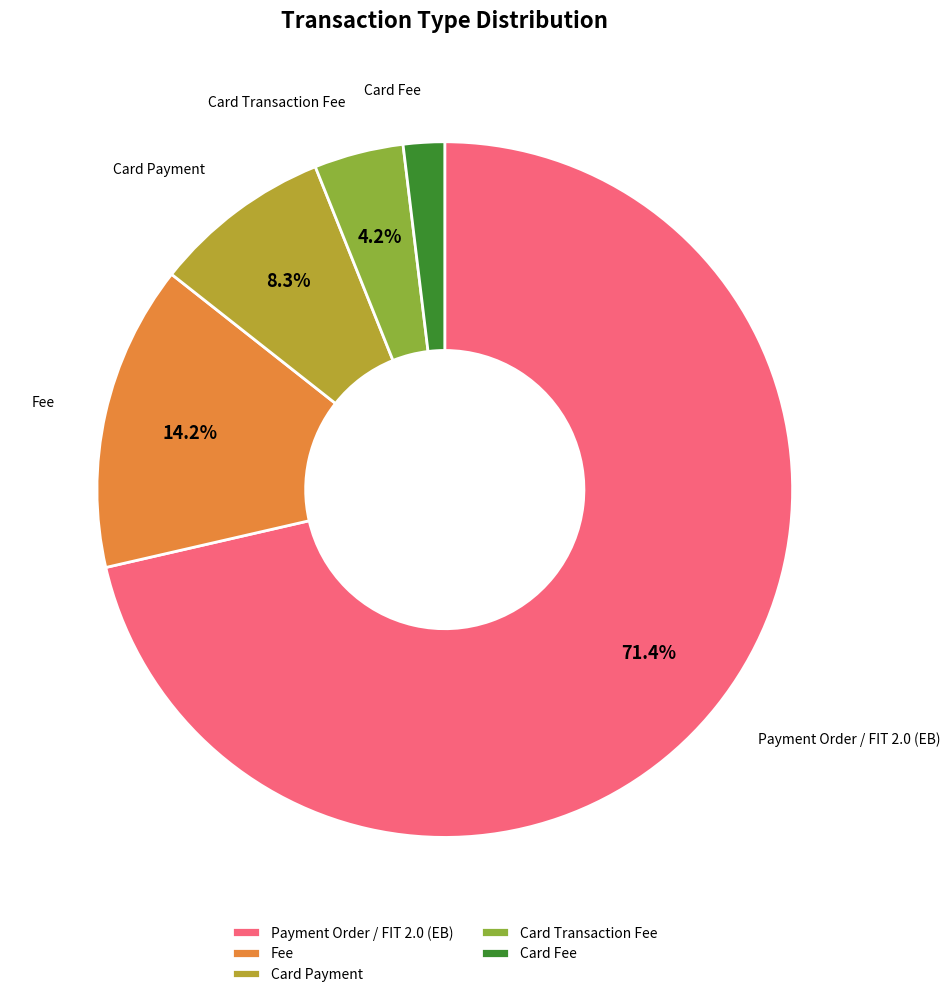

Between Card Fee and Card Transaction Fee, which is larger?

Card Transaction Fee